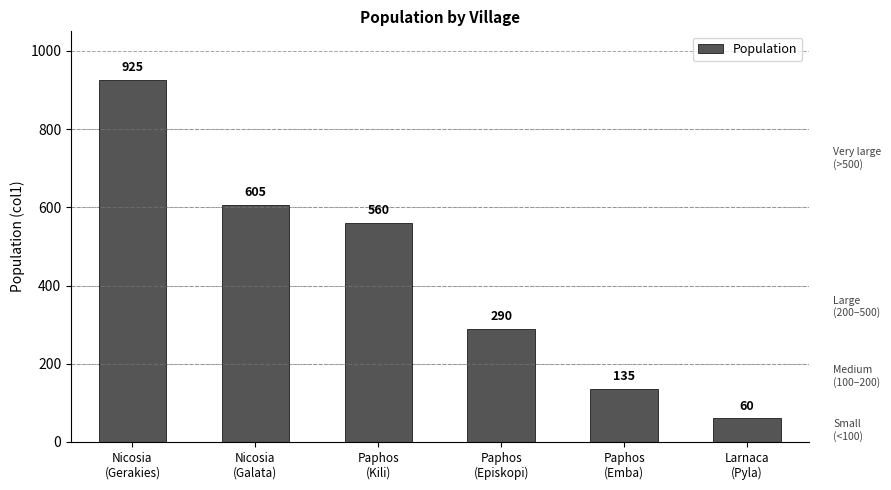

Is it true that the value at Paphos
(Episkopi) is 290?

True